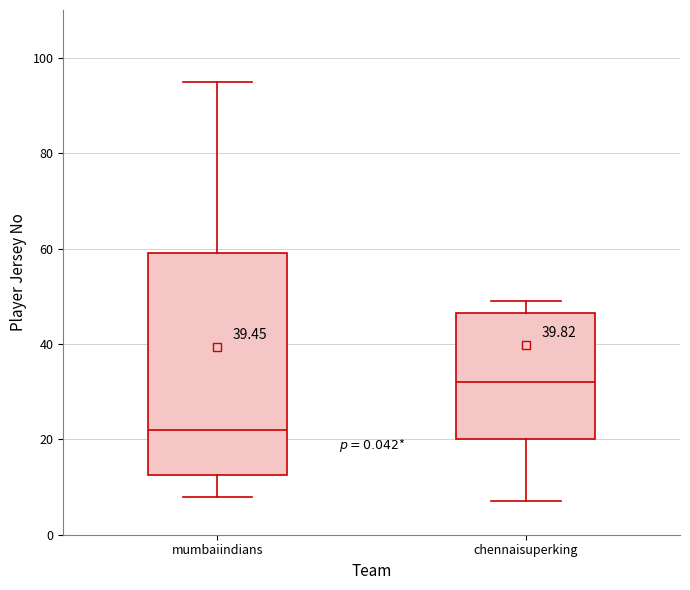

Which box's median line is the lowest?

mumbaiindians